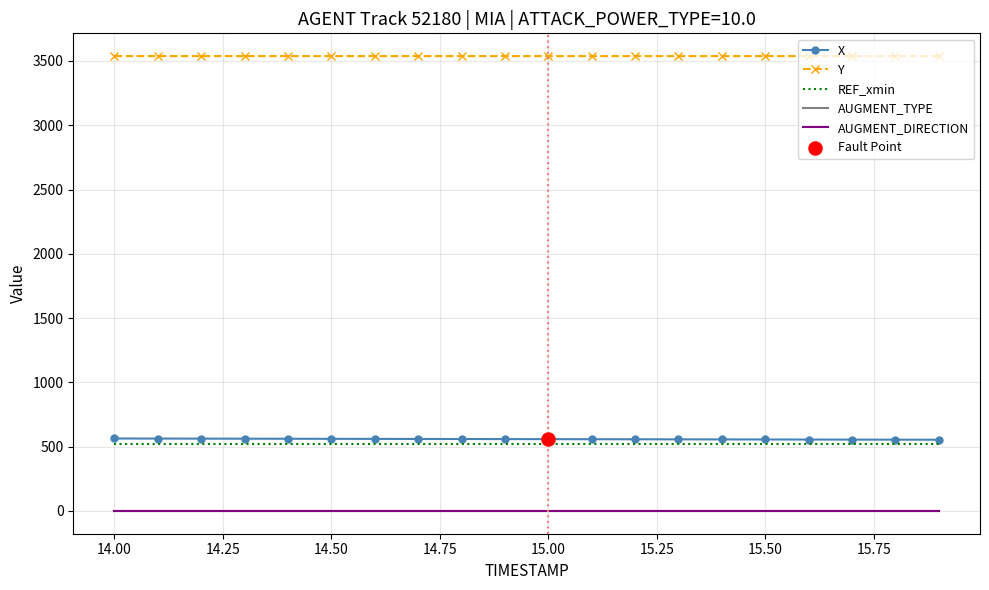

Which series has the largest total across all categories?

Y